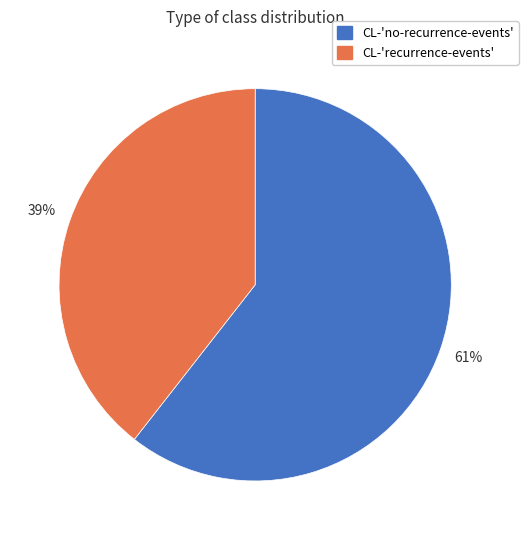

Combined, do CL-'recurrence-events' and CL-'no-recurrence-events' account for over 50%?

Yes